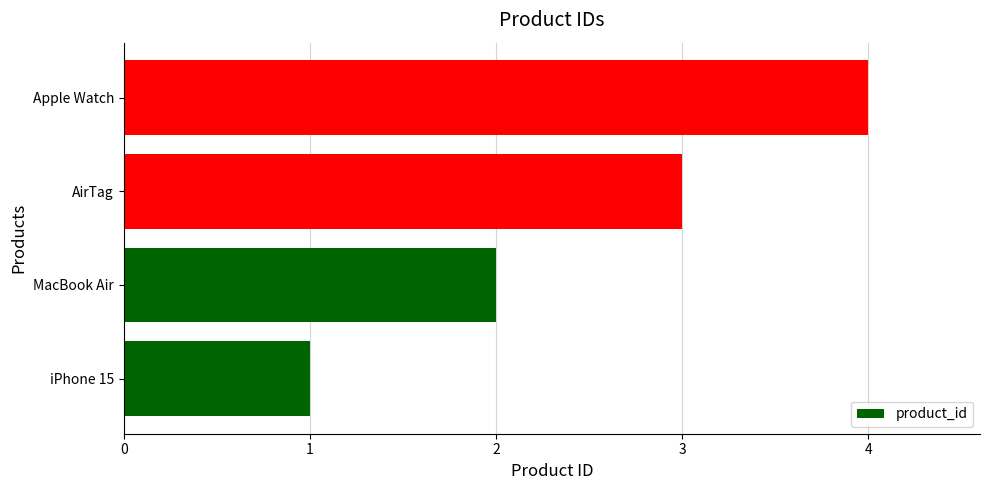

What is the maximum value shown in the chart?

4